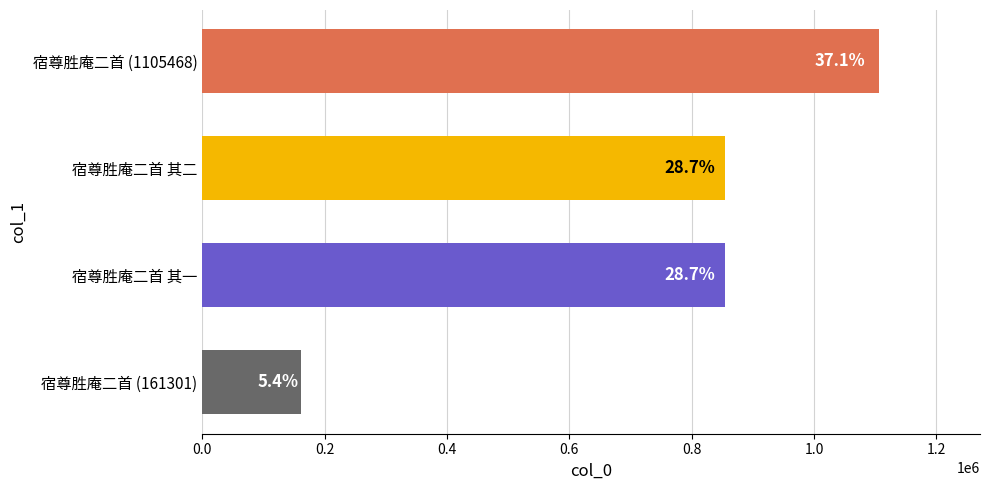

Are the bars horizontal?

Yes